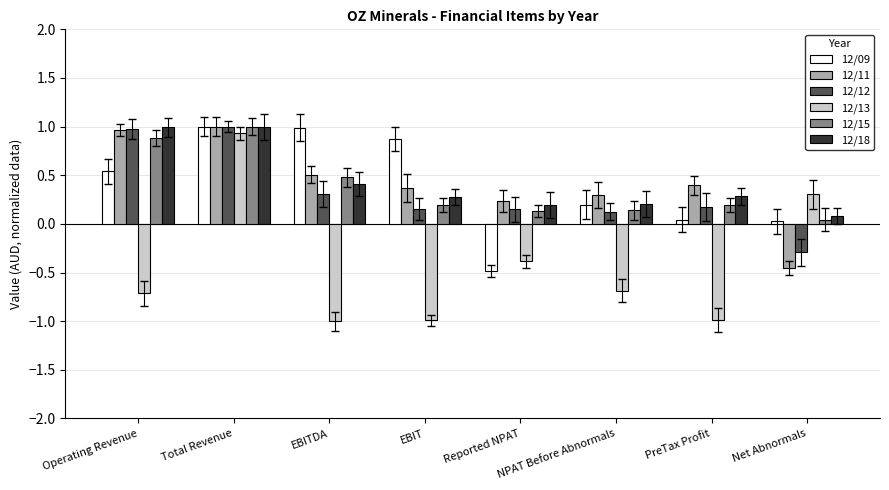

Between Total Revenue and Reported NPAT, which series saw the biggest shift?

12/09